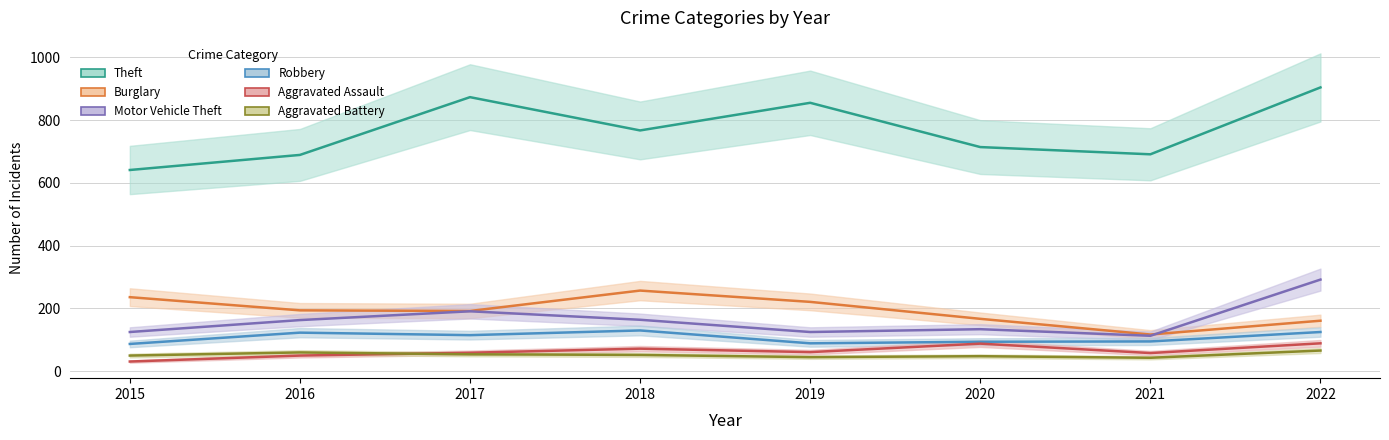

Where does the Motor Vehicle Theft series first go above 163?

2017